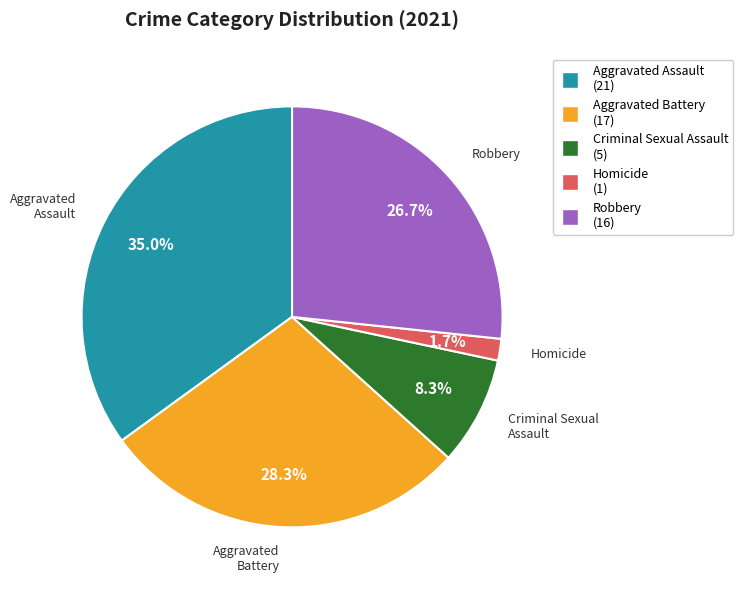

Is there a majority slice in this chart?

No